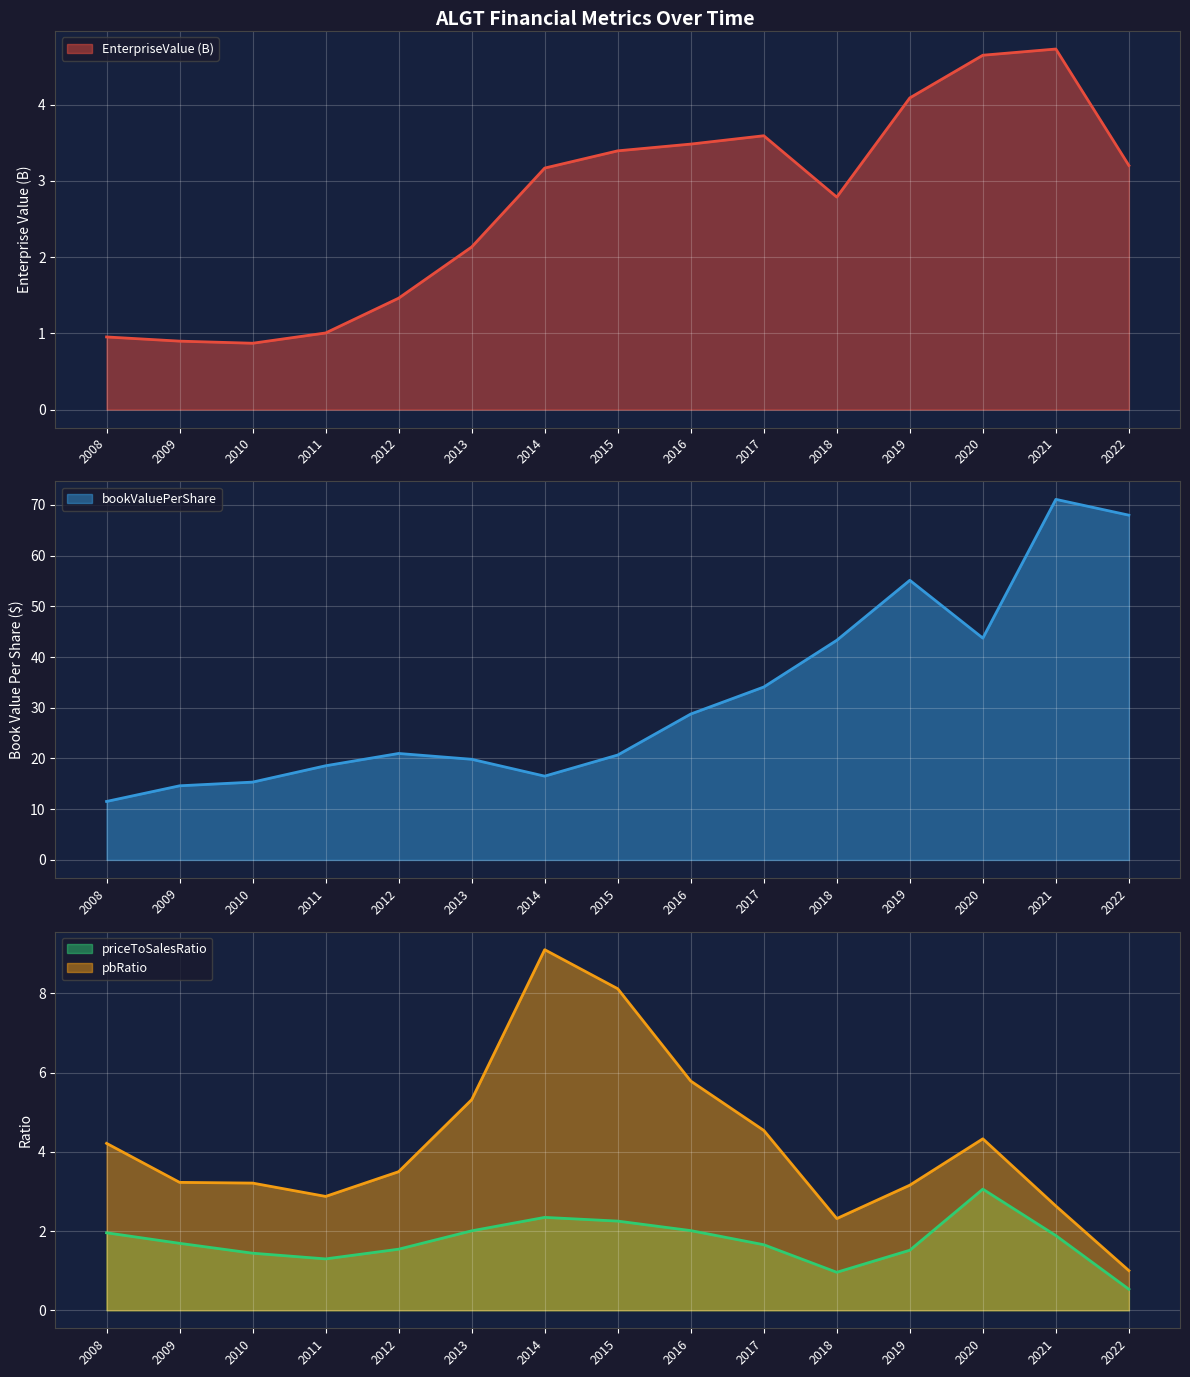

What is the difference between the bookValuePerShare values at 2020 and 2011?

25.2